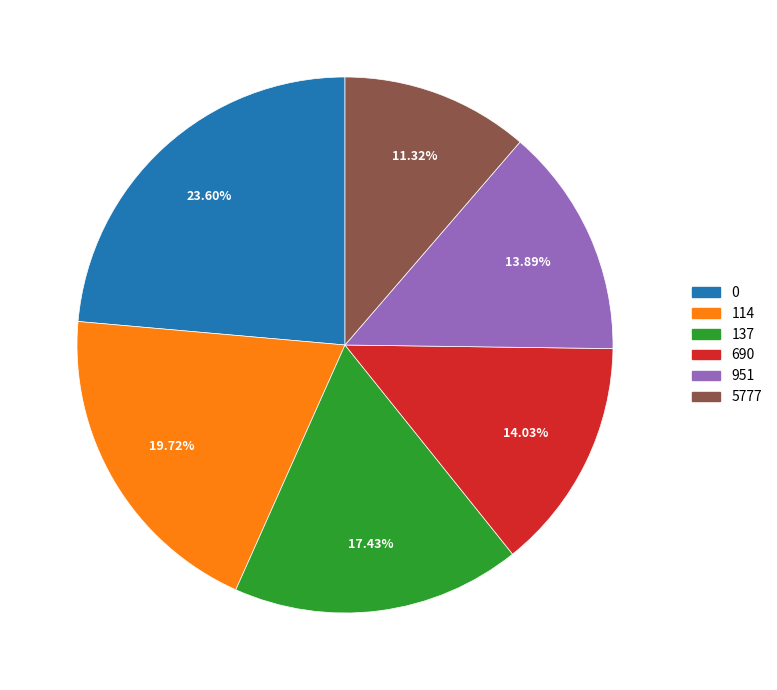

Is it true that 0 is 35% of the pie?

False